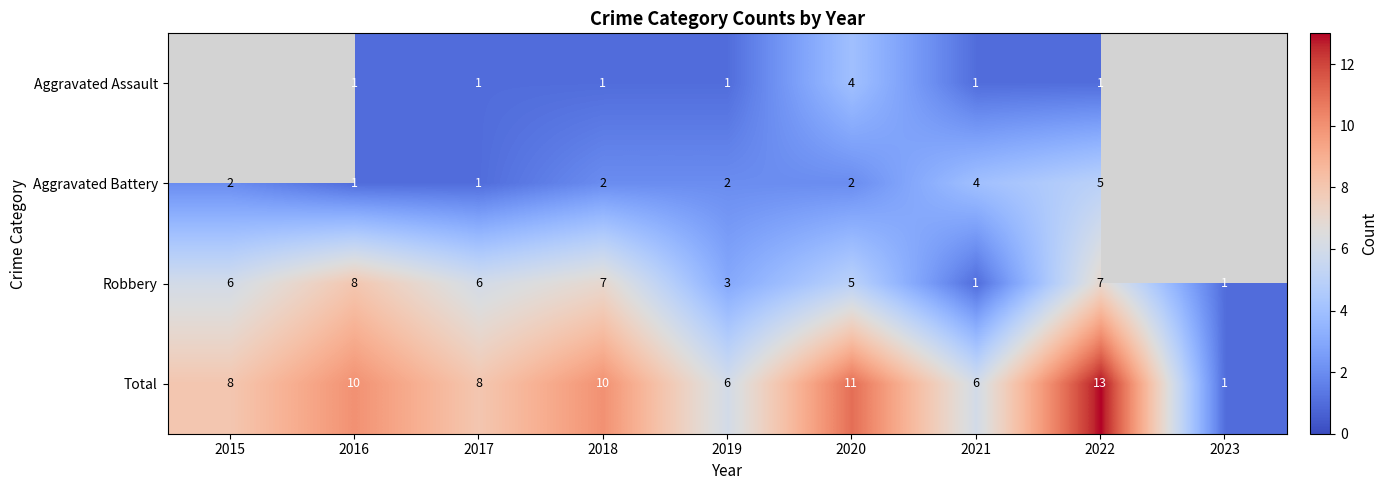

At 2019, list the series in order from largest to smallest.

Total, Robbery, Aggravated Battery, Aggravated Assault